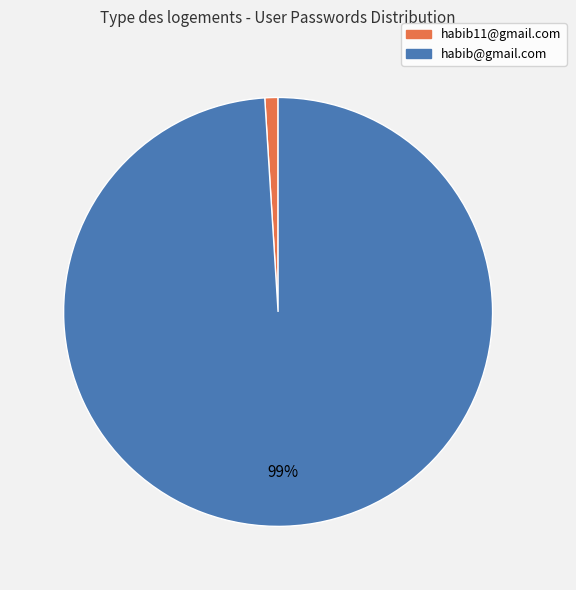

Is the sum of habib11@gmail.com and habib@gmail.com greater than half?

Yes